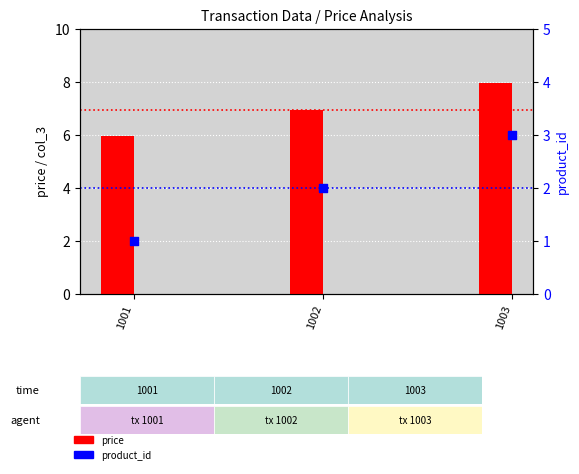

Which series has the widest spread of Y values?

price